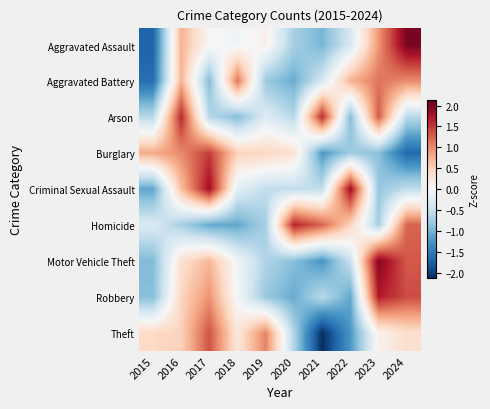

Reading left to right, transcribe all the data shown in this chart.

Aggravated Assault: 2015=-1.7	2016=0.7	2017=0.0	2018=-0.1	2019=0.1	2020=-0.7	2021=-1.0	2022=-0.3	2023=0.9	2024=2.0
Aggravated Battery: 2015=-1.6	2016=0.7	2017=-0.9	2018=1.1	2019=-0.8	2020=-1.1	2021=-0.4	2022=0.7	2023=1.1	2024=1.0
Arson: 2015=-0.6	2016=1.6	2017=-0.6	2018=-0.9	2019=-0.3	2020=-0.6	2021=1.6	2022=-0.9	2023=1.3	2024=-0.6
Burglary: 2015=0.8	2016=1.0	2017=1.5	2018=0.5	2019=0.4	2020=0.3	2021=-1.2	2022=-0.8	2023=-0.9	2024=-1.7
Criminal Sexual Assault: 2015=-1.1	2016=0.6	2017=1.8	2018=-0.2	2019=-0.5	2020=-0.5	2021=-0.5	2022=1.8	2023=-0.8	2024=-0.5
Homicide: 2015=-0.3	2016=-0.7	2017=-1.1	2018=-1.1	2019=-0.7	2020=1.6	2021=1.2	2022=0.5	2023=-0.7	2024=1.2
Motor Vehicle Theft: 2015=-0.9	2016=0.3	2017=0.7	2018=-0.1	2019=-0.6	2020=-0.9	2021=-1.3	2022=-0.5	2023=2.0	2024=1.3
Robbery: 2015=-0.9	2016=0.5	2017=1.0	2018=-0.0	2019=-0.8	2020=-1.1	2021=-0.6	2022=-1.1	2023=1.7	2024=1.4
Theft: 2015=0.4	2016=0.5	2017=1.3	2018=0.2	2019=1.1	2020=-0.6	2021=-2.1	2022=-1.2	2023=0.1	2024=0.4